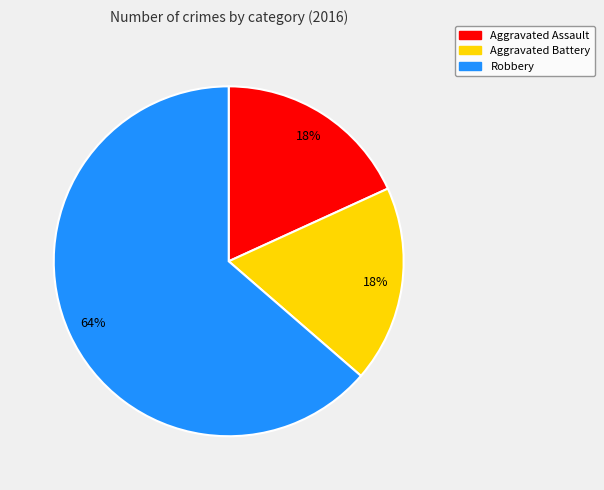

What percentage is the Aggravated Assault slice, to the nearest percent?

18%